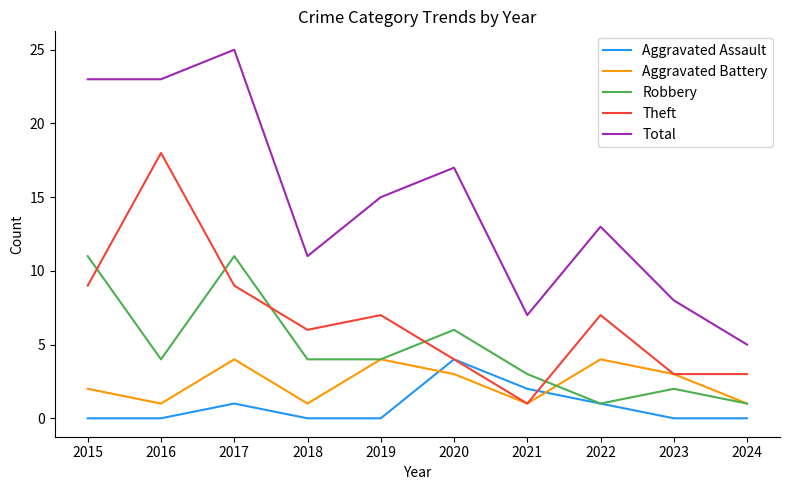

Which series changed the most between 2016 and 2021?

Theft